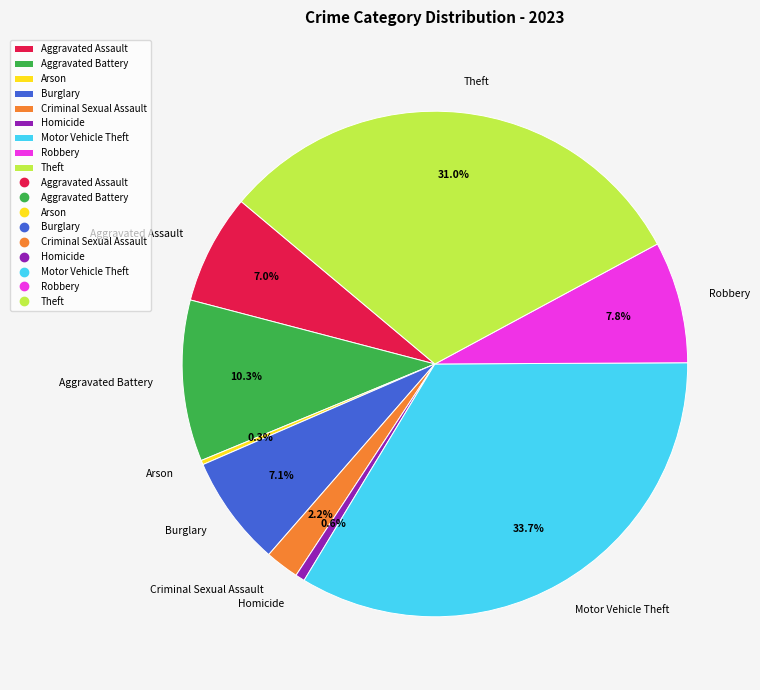

True or false: Theft accounts for 31% of the total.

True